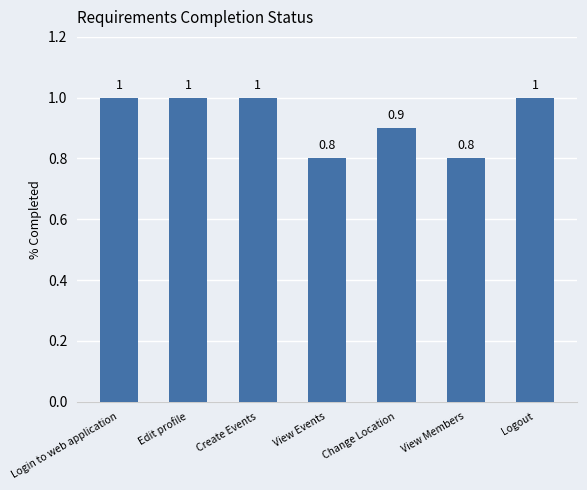

What is the label of the 4th bar from the left?

View Events